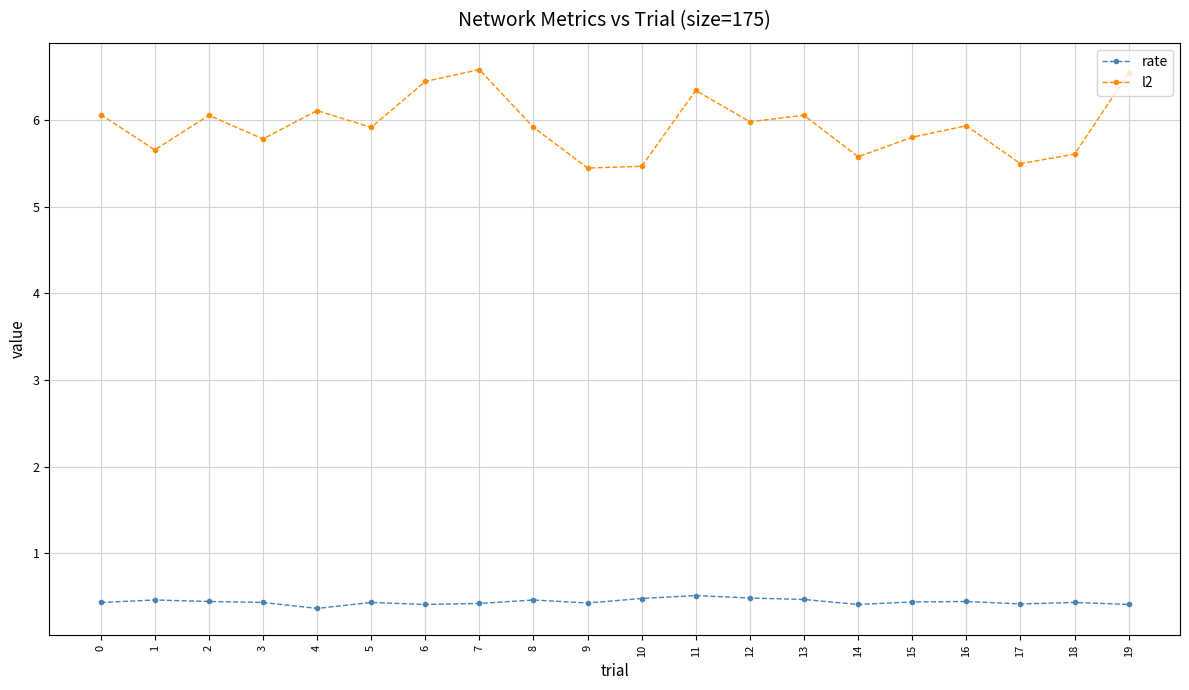

True or false: l2 and rate intersect in this chart.

False